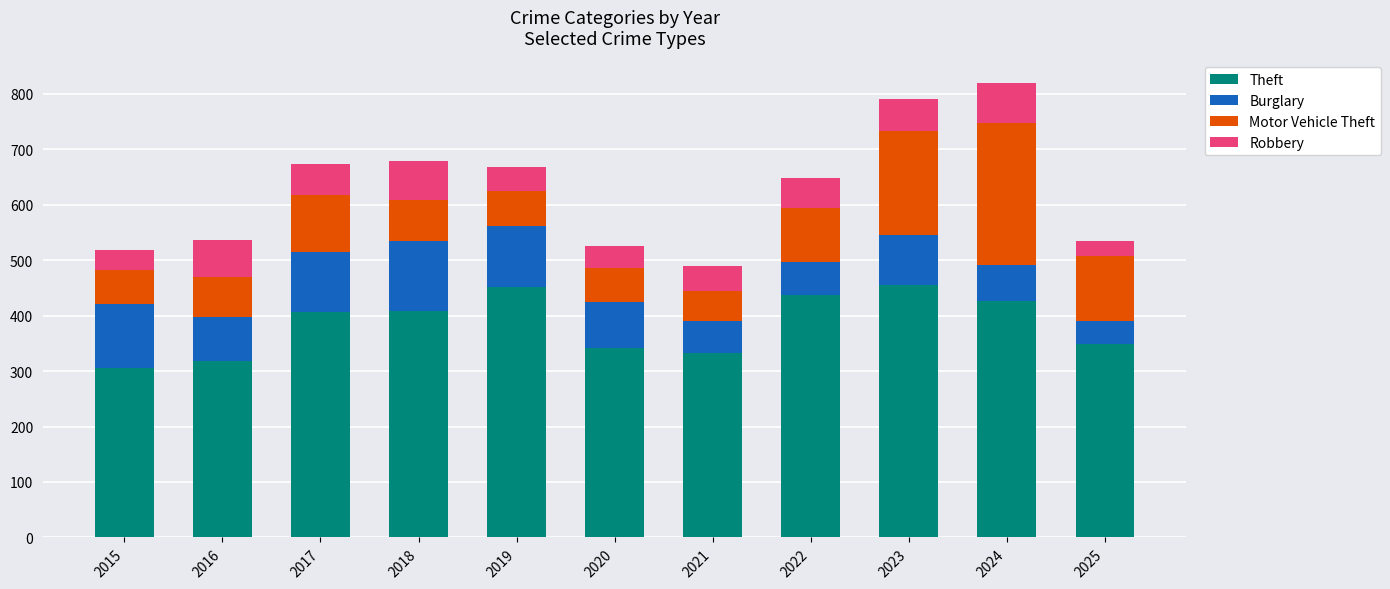

What is the minimum value for Theft?

305